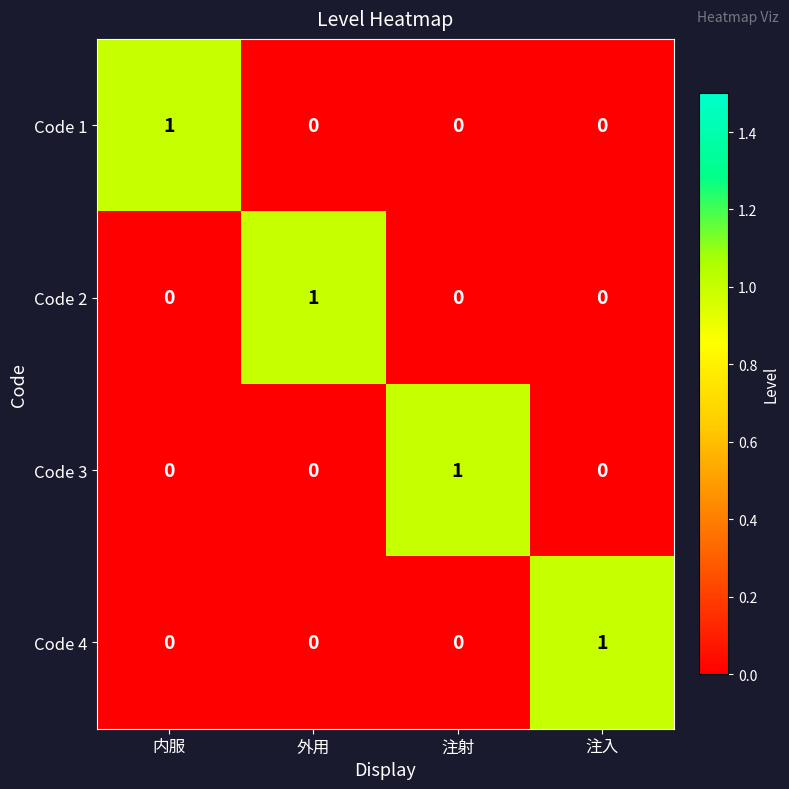

Count the Code 3 values in the range 0 to 1.

4